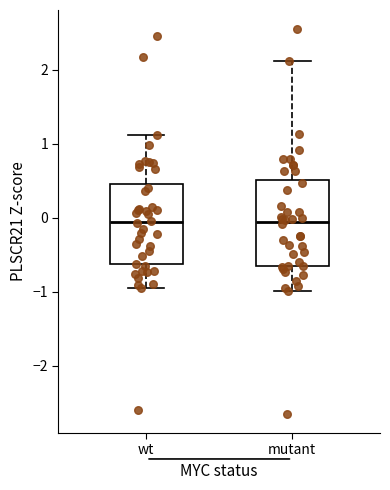

Reading left to right, transcribe this box plot: for each box, give where its median line is, the range the box spans, and where its two whiskers end, as read against the y-axis. The values are not printed on the chart, so give them approximately, as read against the axis.

wt: median -0.1, box -0.6 to 0.5, whiskers -0.9 to 1.1
mutant: median -0.1, box -0.6 to 0.5, whiskers -1.0 to 2.1